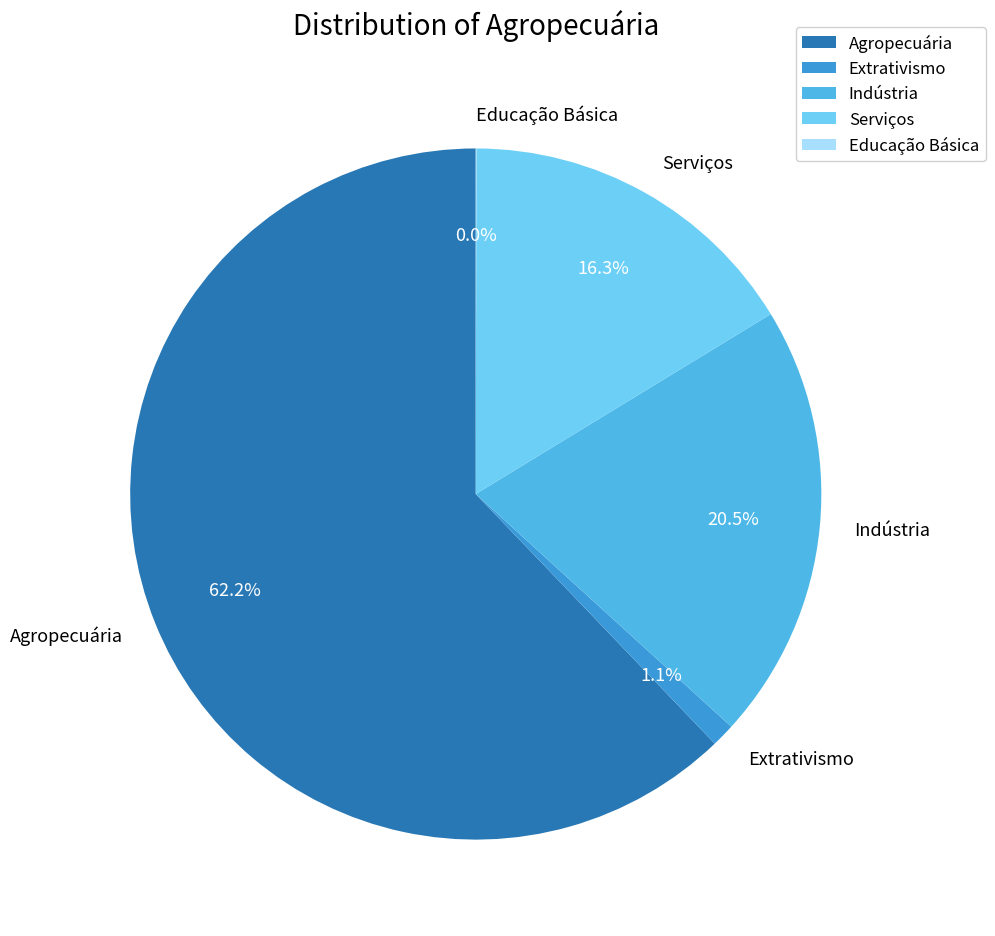

Is Agropecuária the majority of the pie?

Yes